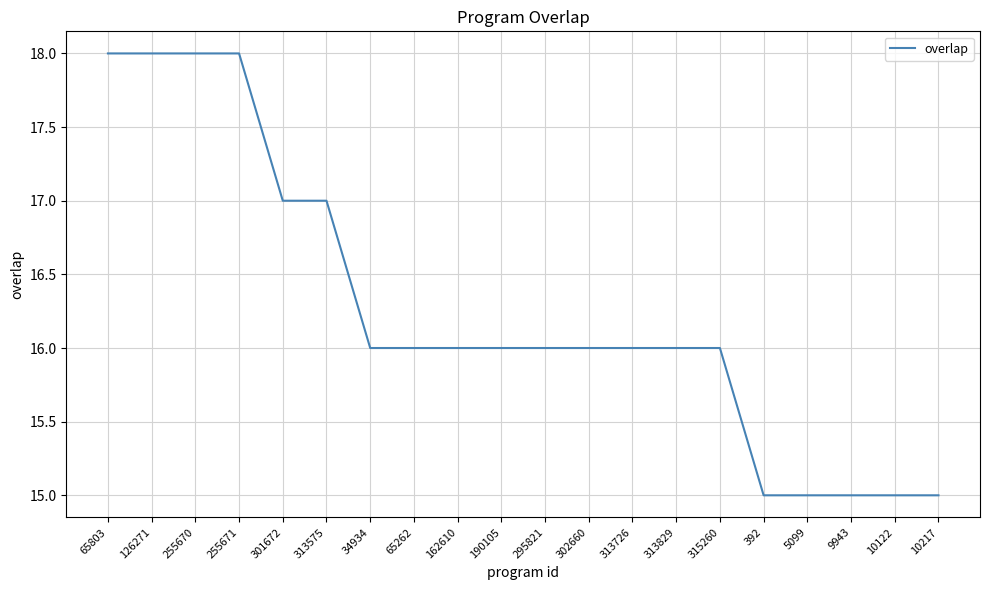

Reading left to right, transcribe all the data shown in this chart.

65803=18	126271=18	255670=18	255671=18	301672=17	313575=17	34934=16	65262=16	162610=16	190105=16	295821=16	302660=16	313726=16	313829=16	315260=16	392=15	5099=15	9943=15	10122=15	10217=15